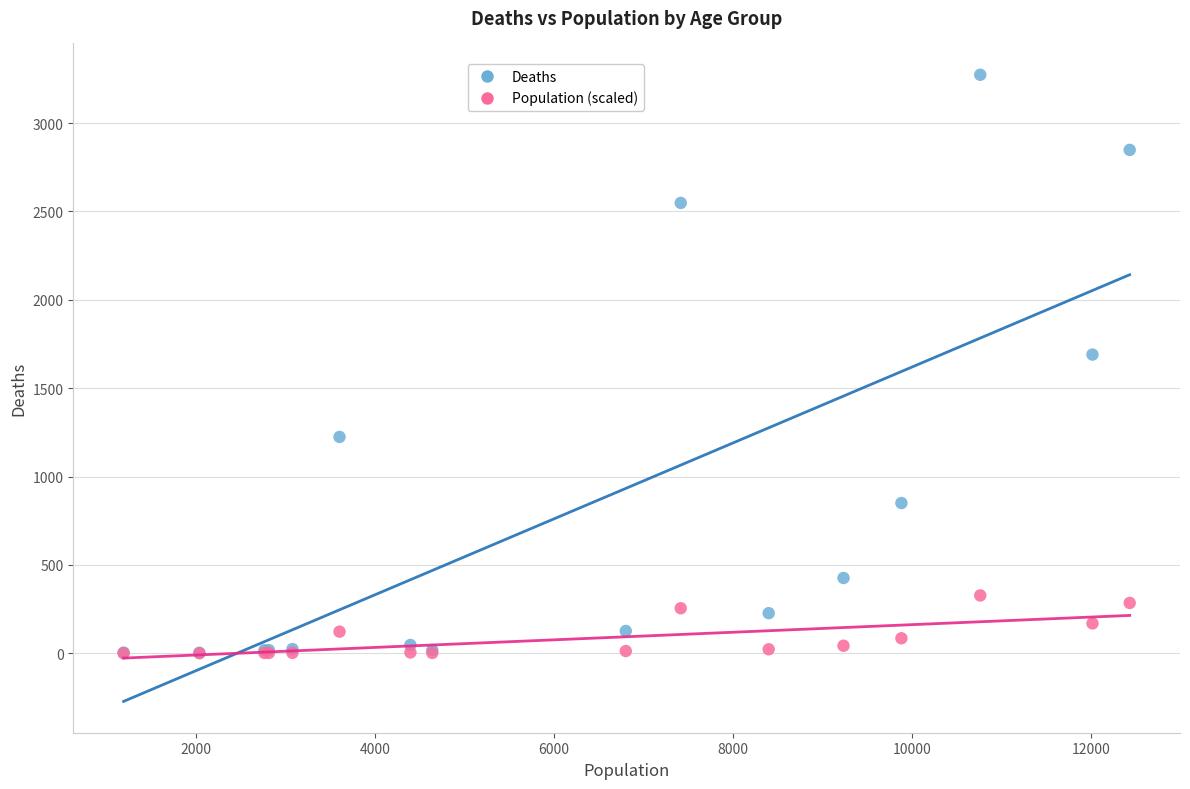

Across all series, what Y value is closest to 1636?

1690.0